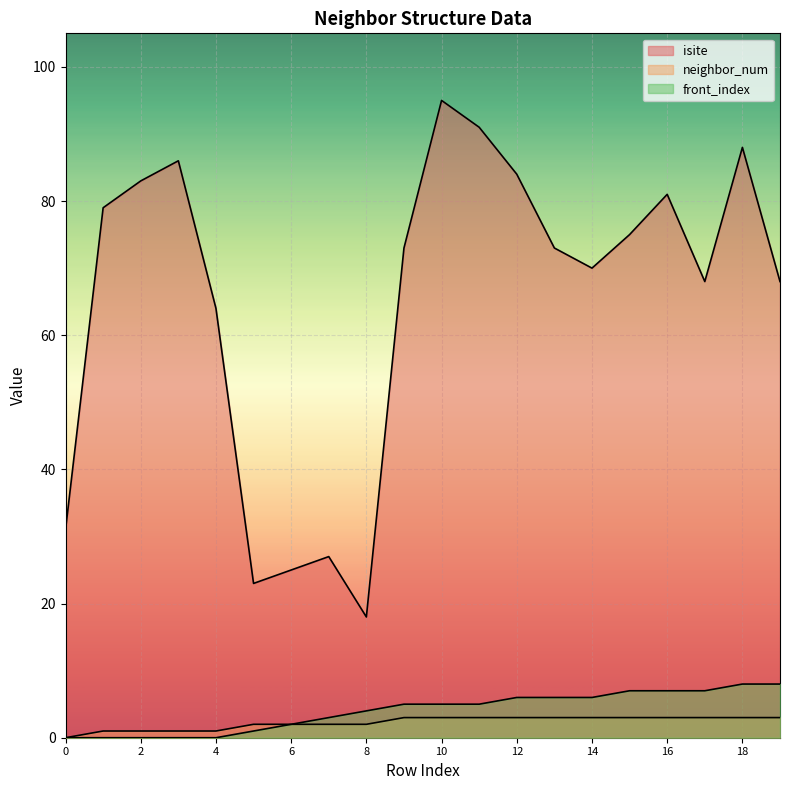

True or false: front_index has more than 2 interior local peaks.

False